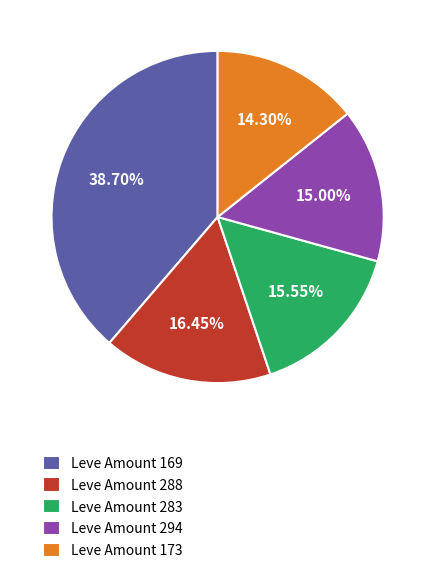

How many segments does this pie chart have?

5